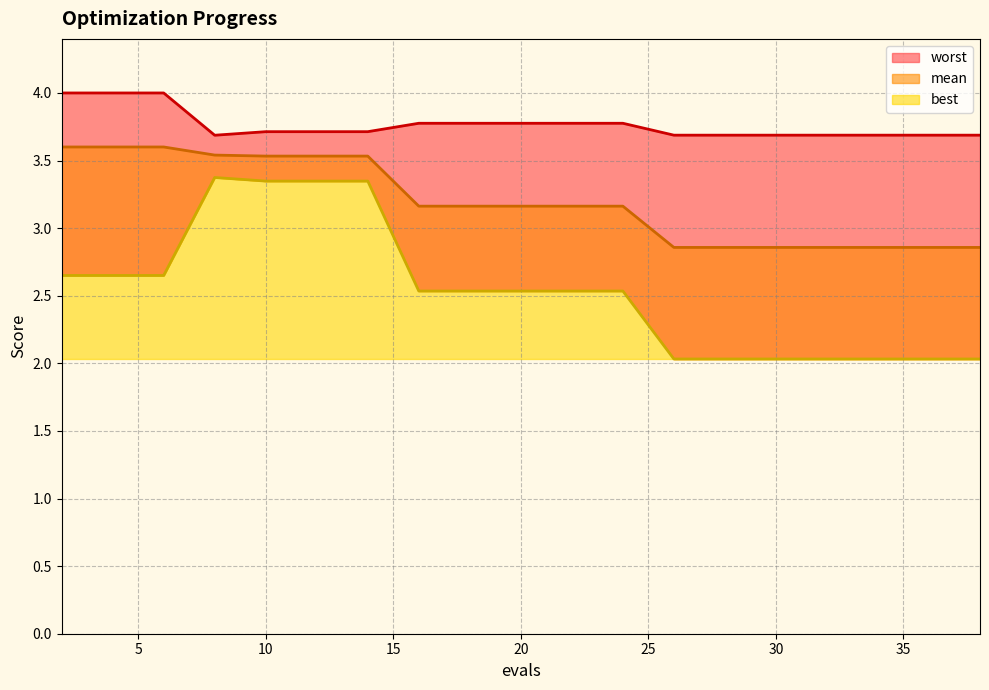

How many values in the mean series exceed 3?

12